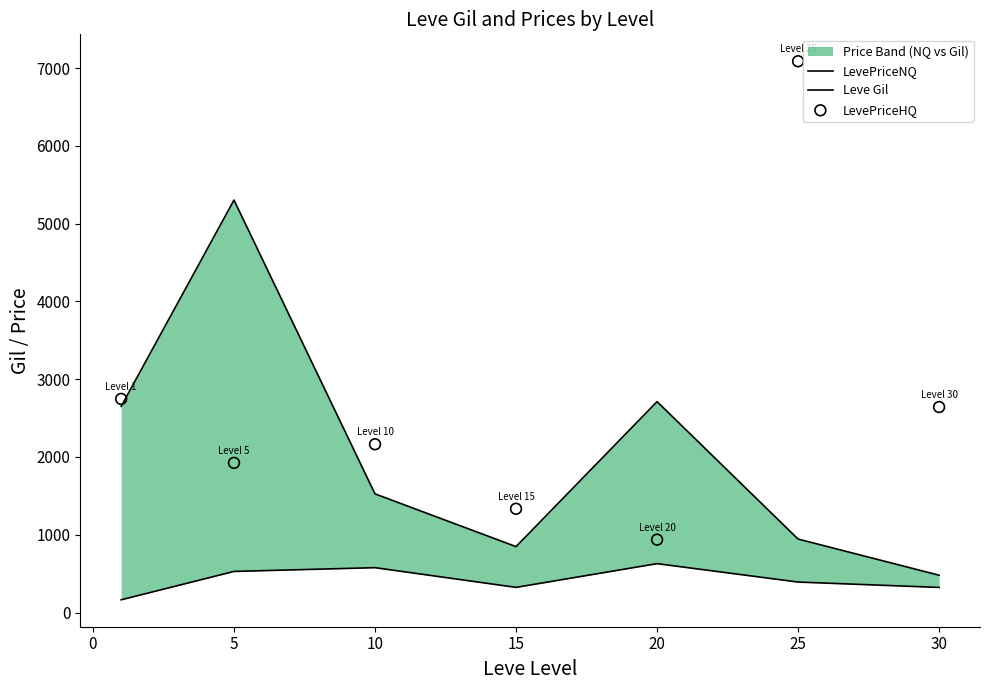

Which series has the largest total across all categories?

LevePriceHQ